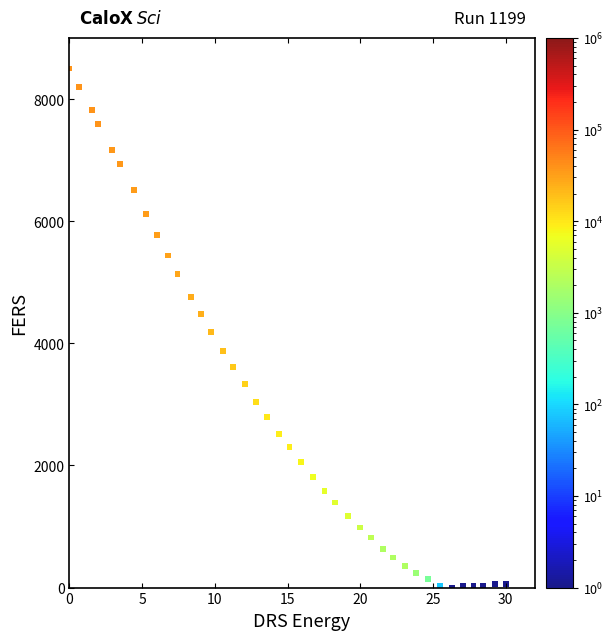

What is the range of X values (max minus min)?

30.0